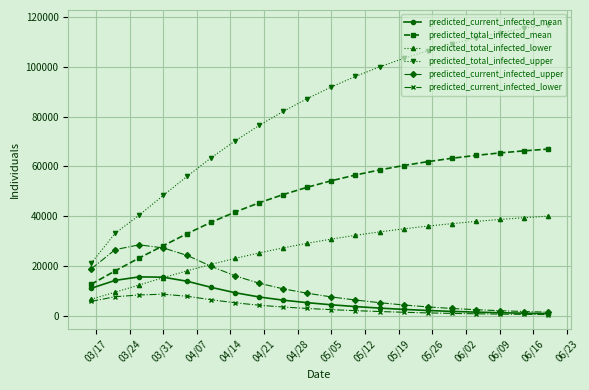

What is the maximum value shown in the chart?

117007